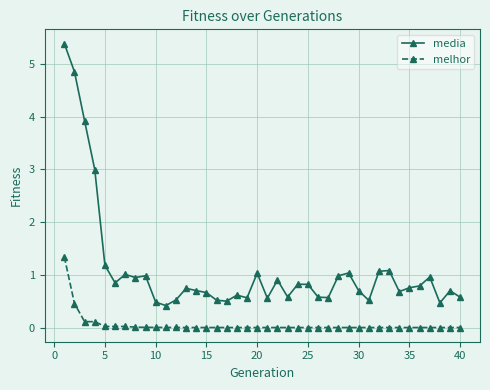

What is the minimum value for media?

0.4